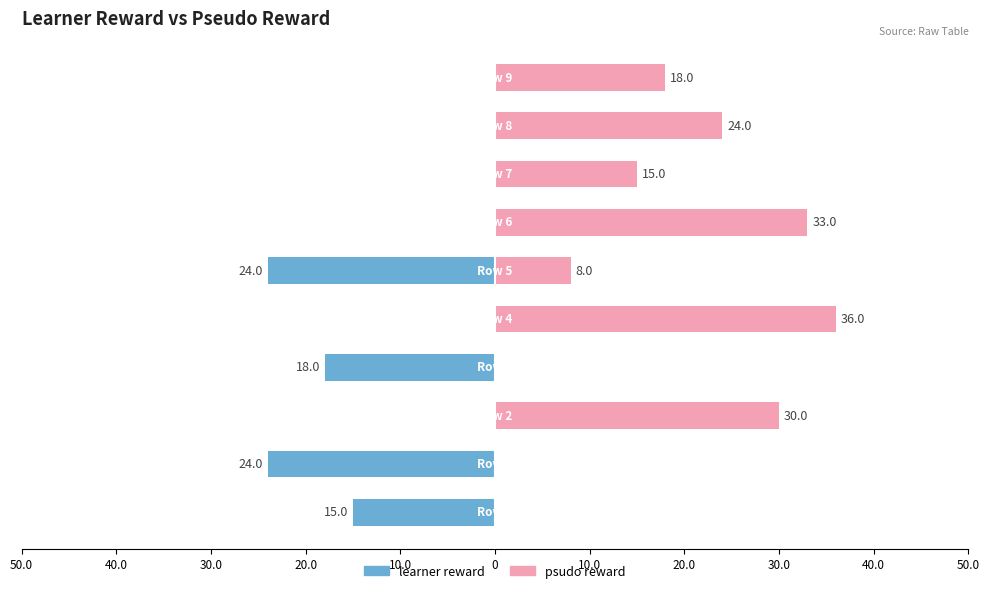

Reading left to right, extract all data points from this chart.

learner reward: 50.0=-15	40.0=-24	30.0=0	20.0=-18	10.0=0	0=-24	10.0=0	20.0=0	30.0=0	40.0=0
psudo reward: 50.0=0	40.0=0	30.0=30	20.0=0	10.0=36	0=8	10.0=33	20.0=15	30.0=24	40.0=18